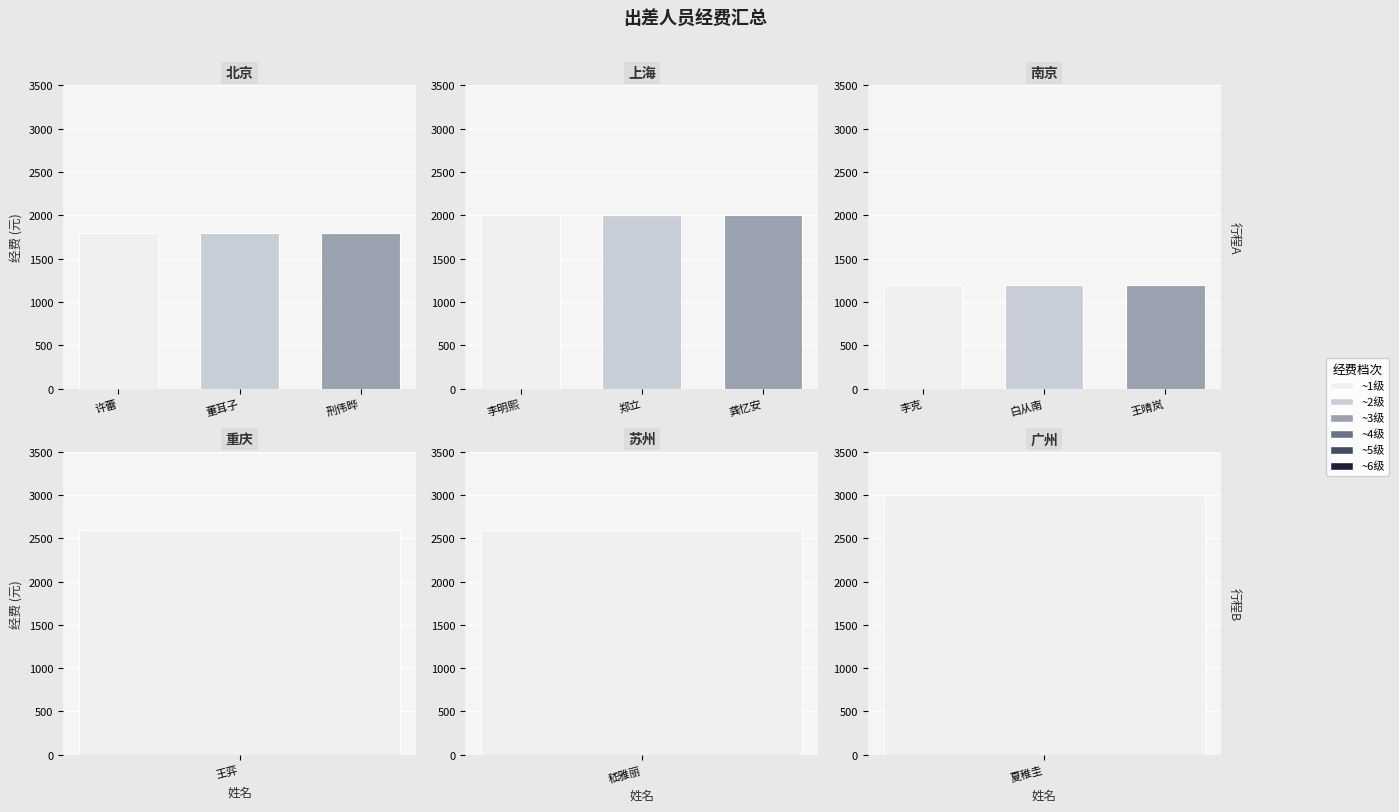

At which label is 北京 closest to 1800?

许蕾